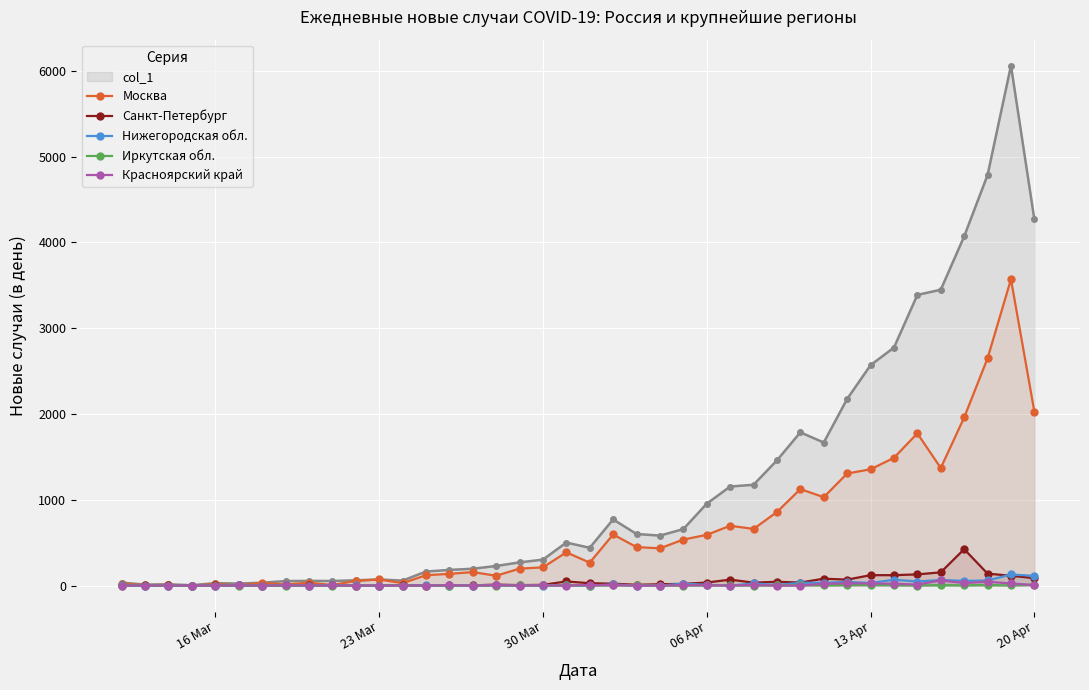

Which series has the largest total across all categories?

col_1